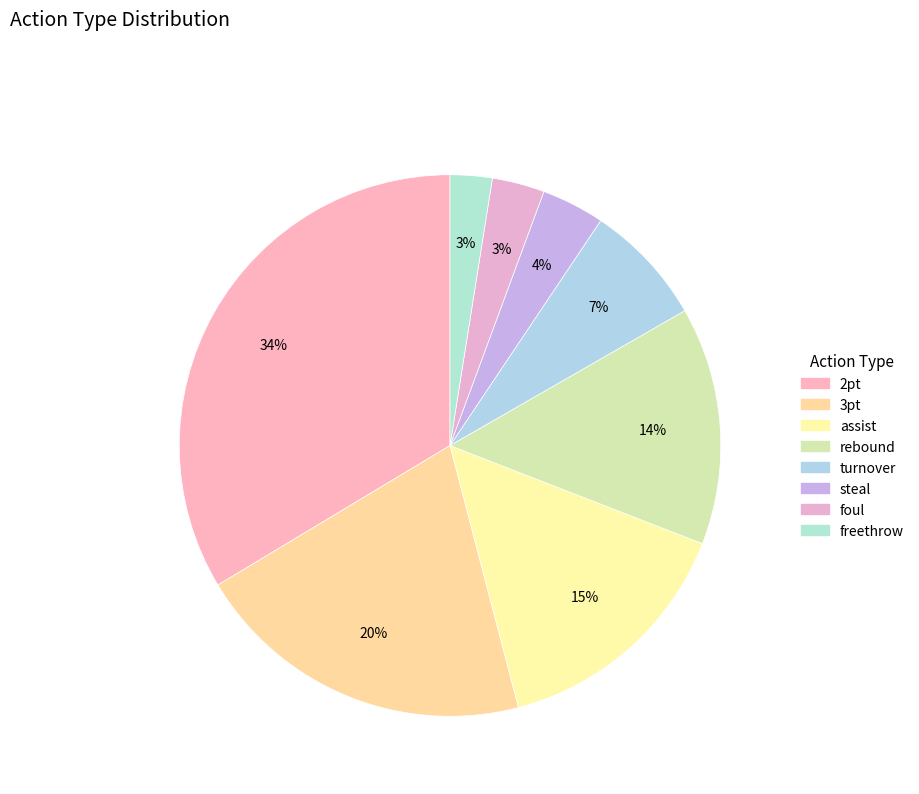

How many slices are in this pie chart?

8